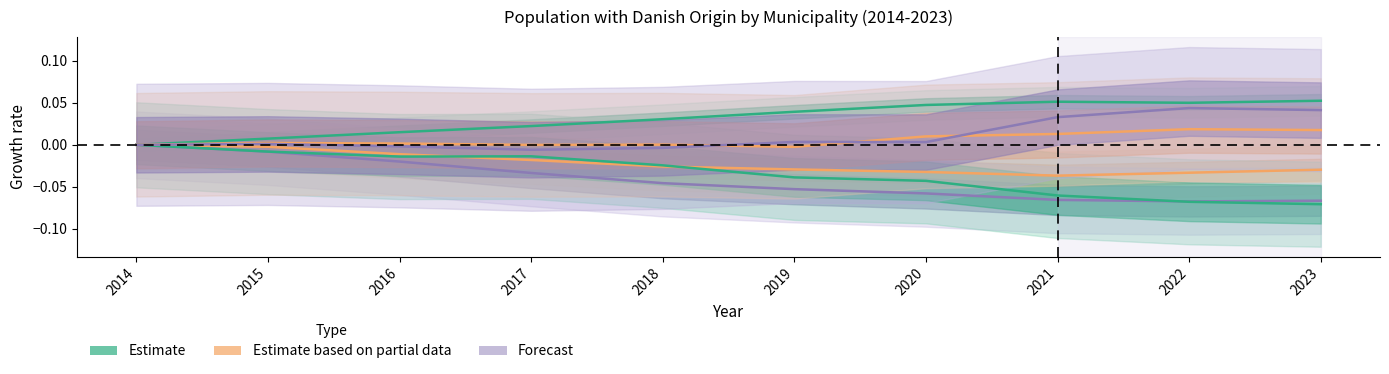

Reading left to right, list all the values displayed in this chart.

København: 2014=0.0	2015=0.0	2016=0.0	2017=0.0	2018=0.0	2019=0.0	2020=0.0	2021=0.1	2022=0.0	2023=0.1
Frederiksberg: 2014=0.0	2015=-0.0	2016=-0.0	2017=-0.0	2018=-0.0	2019=-0.0	2020=-0.0	2021=-0.0	2022=-0.0	2023=-0.0
Gentofte: 2014=0.0	2015=-0.0	2016=-0.0	2017=-0.0	2018=-0.0	2019=-0.1	2020=-0.1	2021=-0.1	2022=-0.1	2023=-0.1
Gladsaxe: 2014=0.0	2015=-0.0	2016=-0.0	2017=-0.0	2018=-0.0	2019=-0.0	2020=-0.0	2021=-0.1	2022=-0.1	2023=-0.1
Roskilde: 2014=0.0	2015=0.0	2016=0.0	2017=-0.0	2018=0.0	2019=-0.0	2020=0.0	2021=0.0	2022=0.0	2023=0.0
Hillerød: 2014=0.0	2015=0.0	2016=-0.0	2017=-0.0	2018=-0.0	2019=0.0	2020=0.0	2021=0.0	2022=0.0	2023=0.0